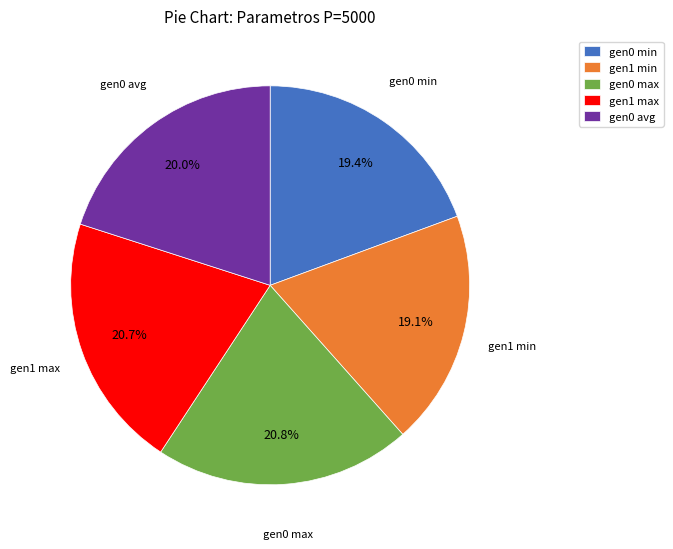

To the nearest percent, what is the difference between the largest and smallest slice percentages?

2%